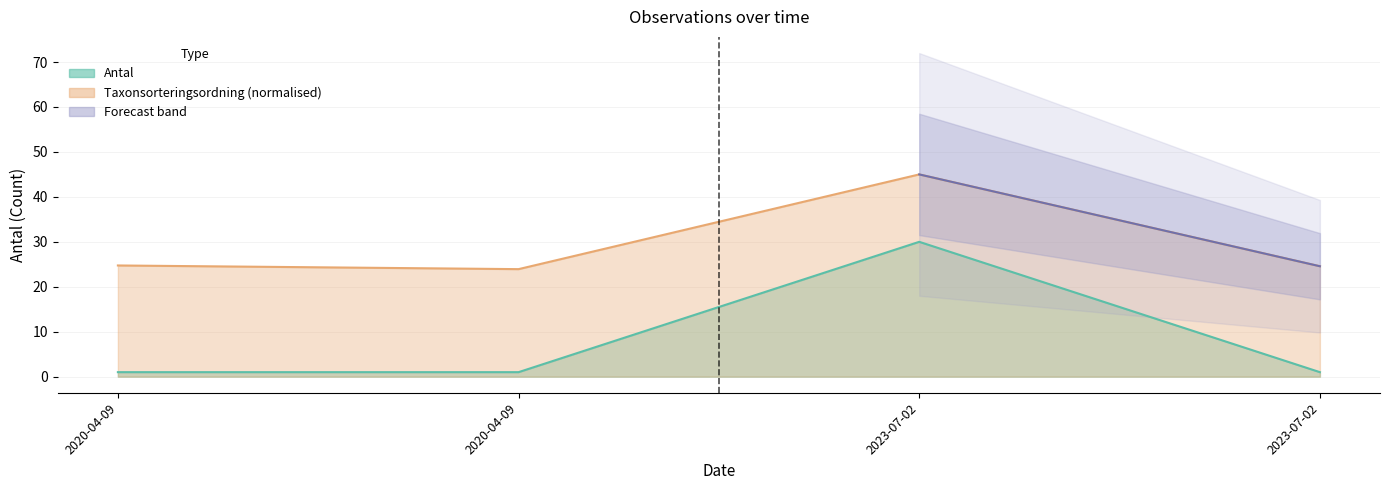

What is the label of the 3rd point from the left?

2023-07-02